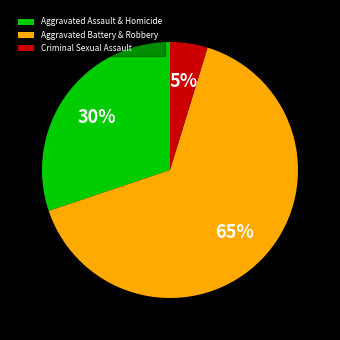

Which has a higher value, Criminal Sexual Assault or Aggravated Battery & Robbery?

Aggravated Battery & Robbery